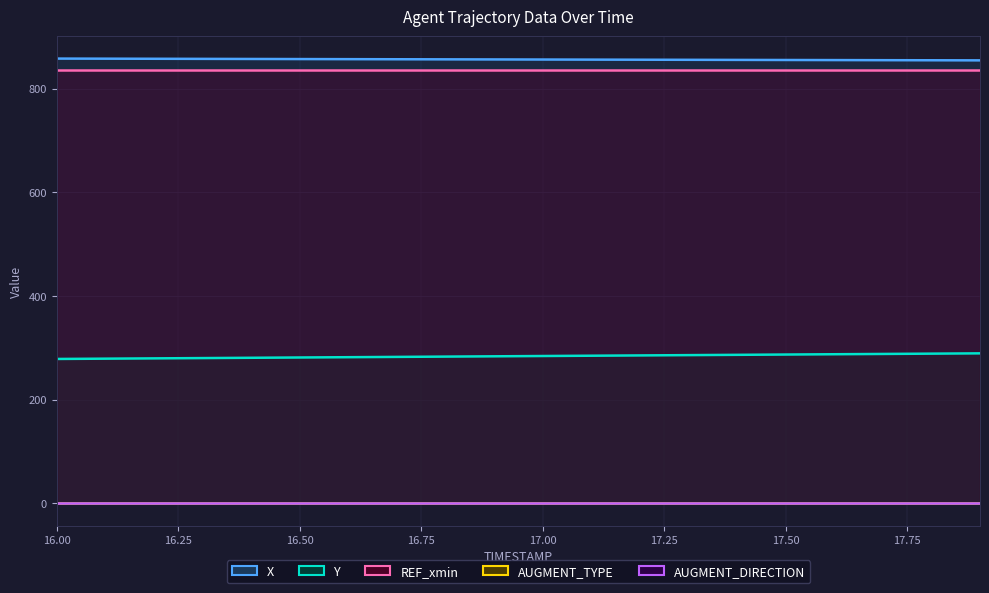

Which has a higher value, 16.8 or 17.6?

16.8